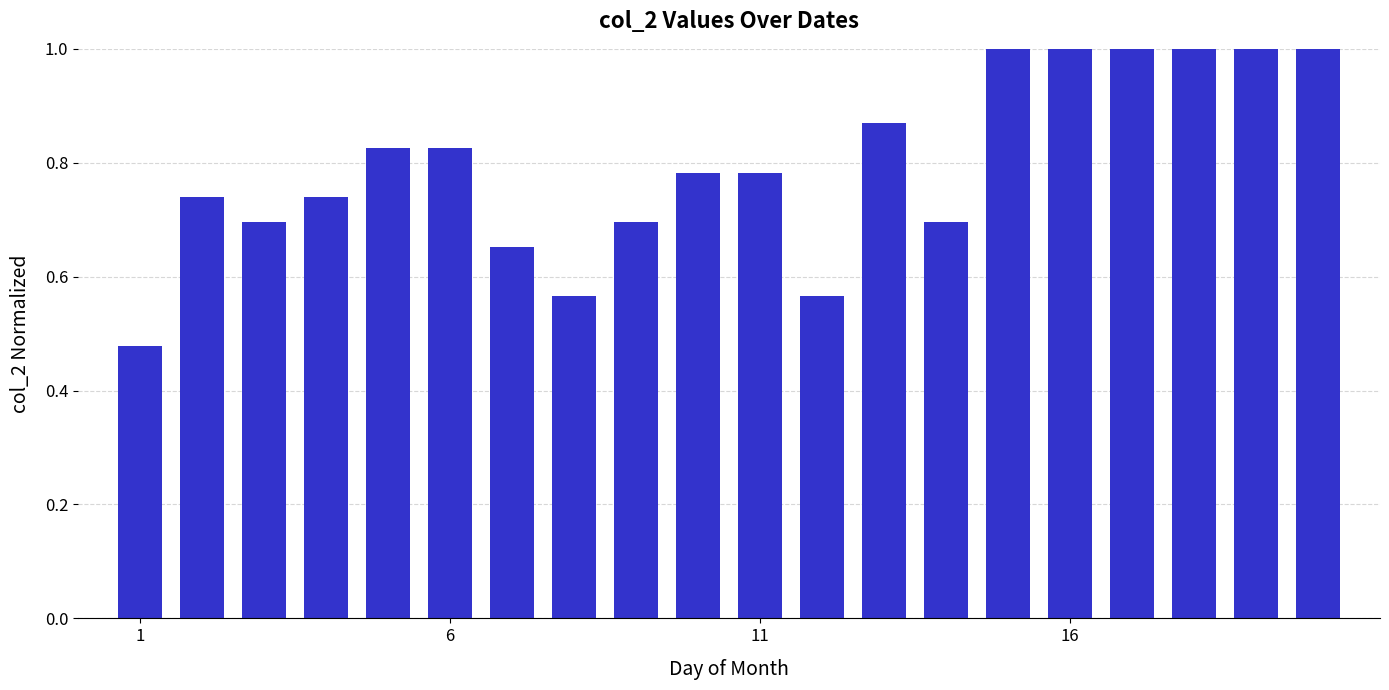

What is the sum of all values?

15.9